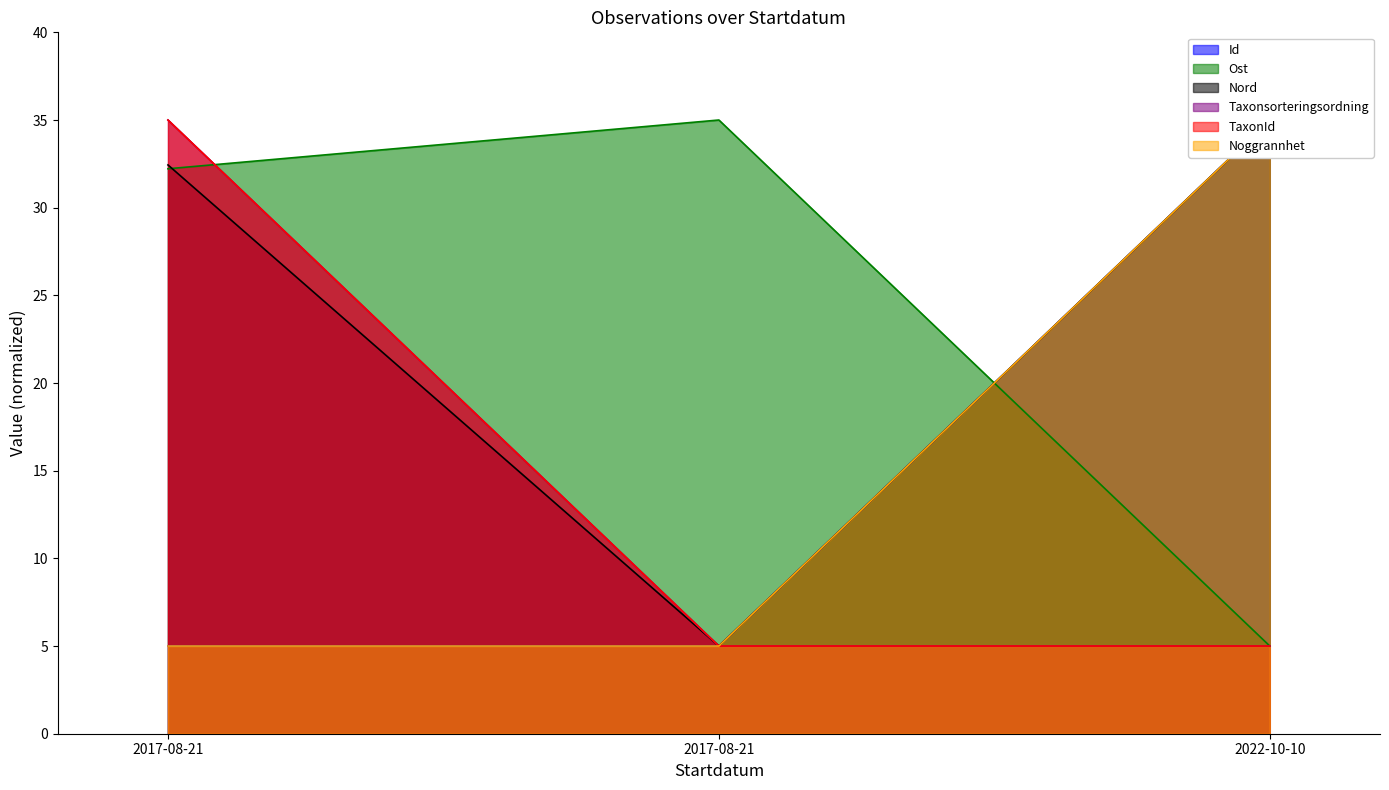

Reading left to right, extract all data points from this chart.

Id: 5.0	5.0	35.0
Ost: 32.2	35.0	5.0
Nord: 32.4	5.0	35.0
Taxonsorteringsordning: 35.0	5.0	5.0
TaxonId: 35.0	5.0	5.0
Noggrannhet: 5.0	5.0	35.0